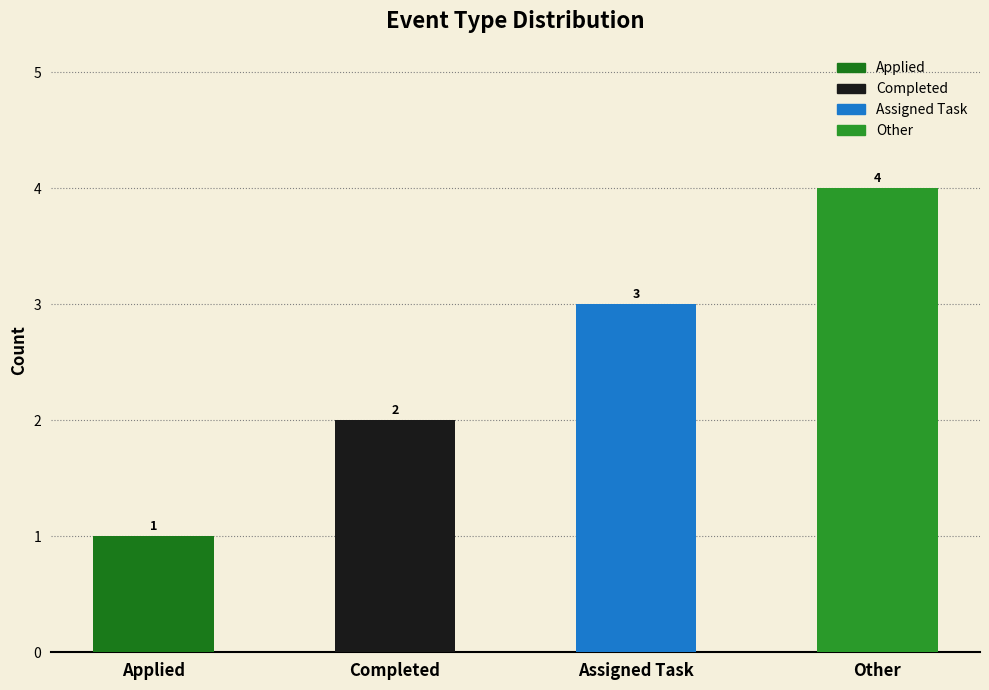

Rank the categories by value from highest to lowest.

Other, Assigned Task, Completed, Applied